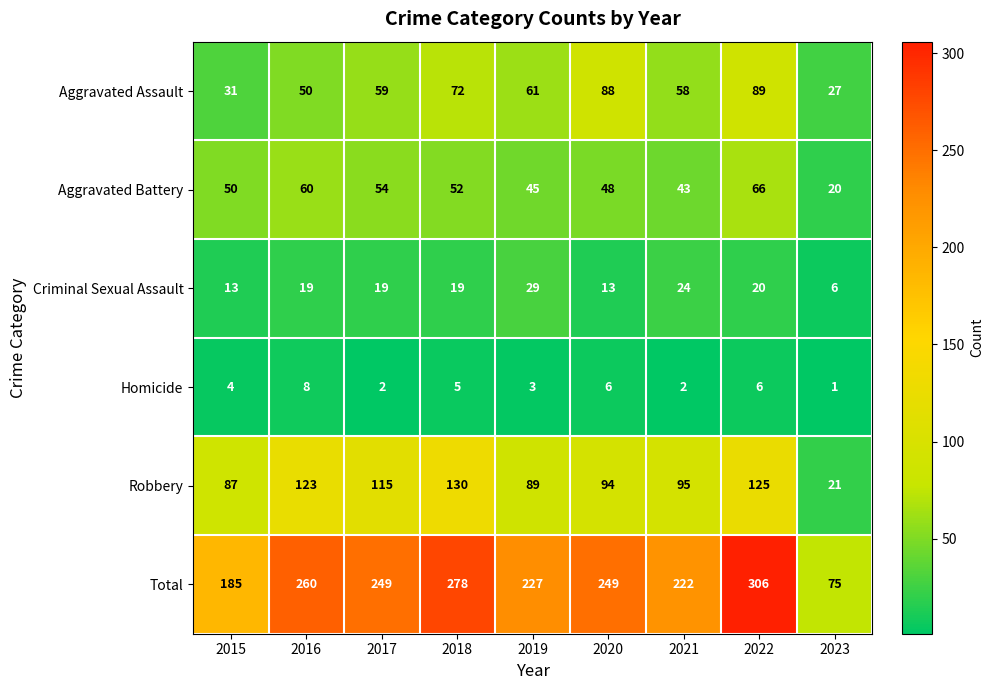

What is the total value across all series at 2017?

498